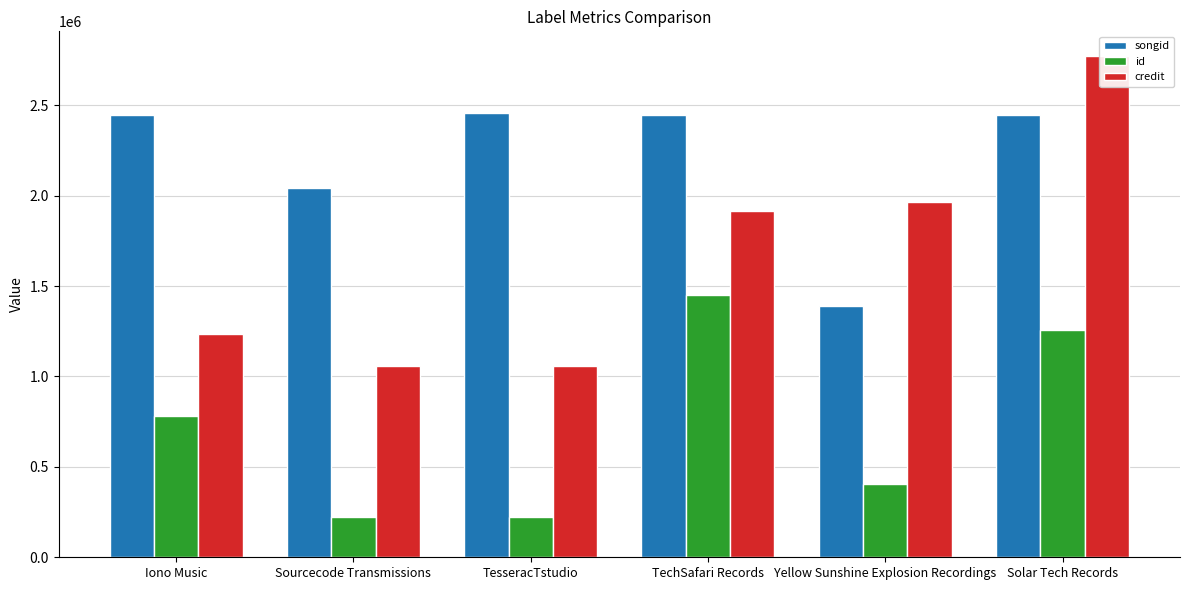

Are the bars grouped side by side (vs. stacked)?

Yes